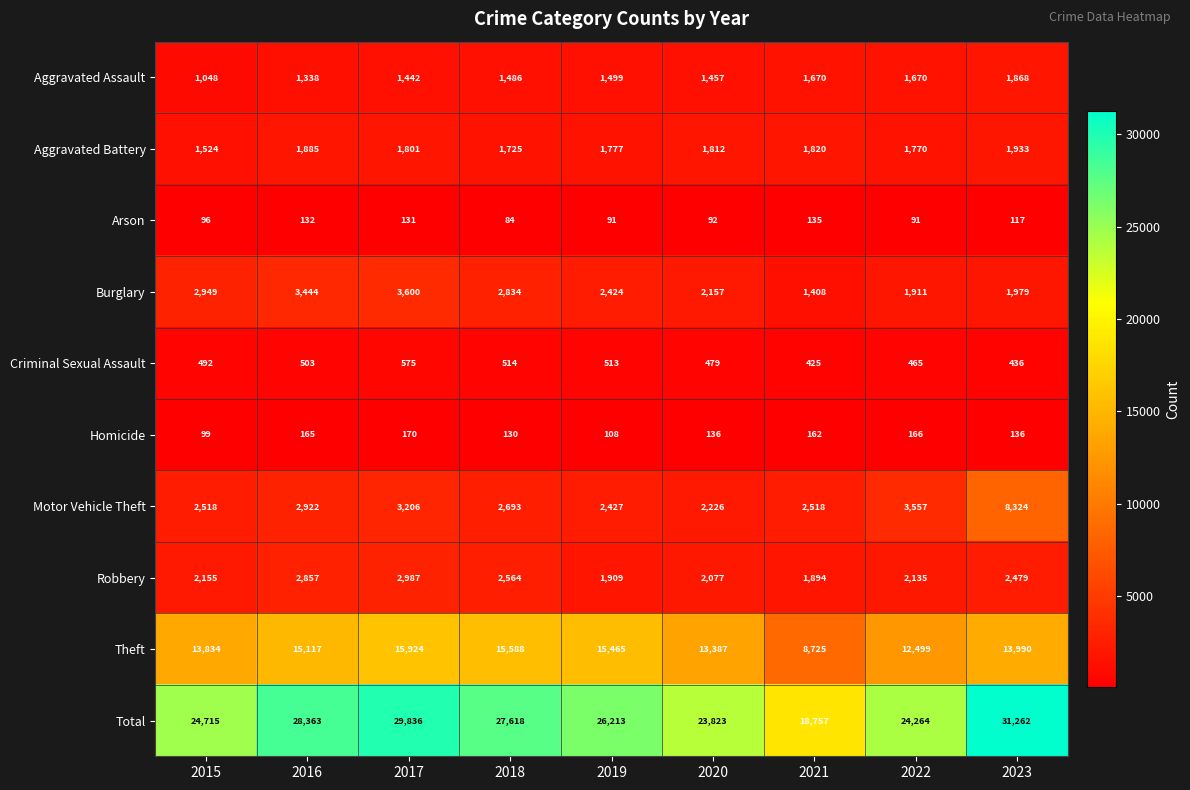

Count the number of data series in this chart.

10